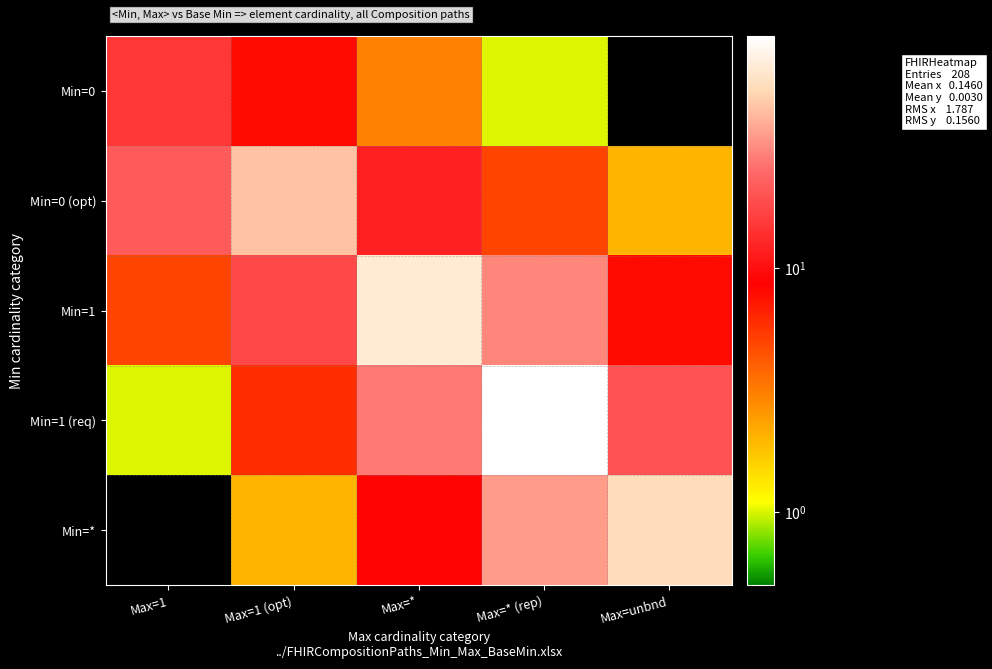

At Max=* (rep), list the series in order from largest to smallest.

Min=1 (req), Min=*, Min=1, Min=0 (opt), Min=0